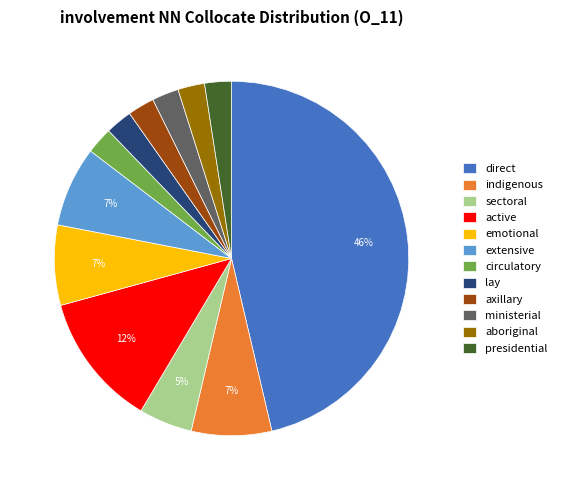

What is the ratio of the value at axillary to the value at lay?

1.0